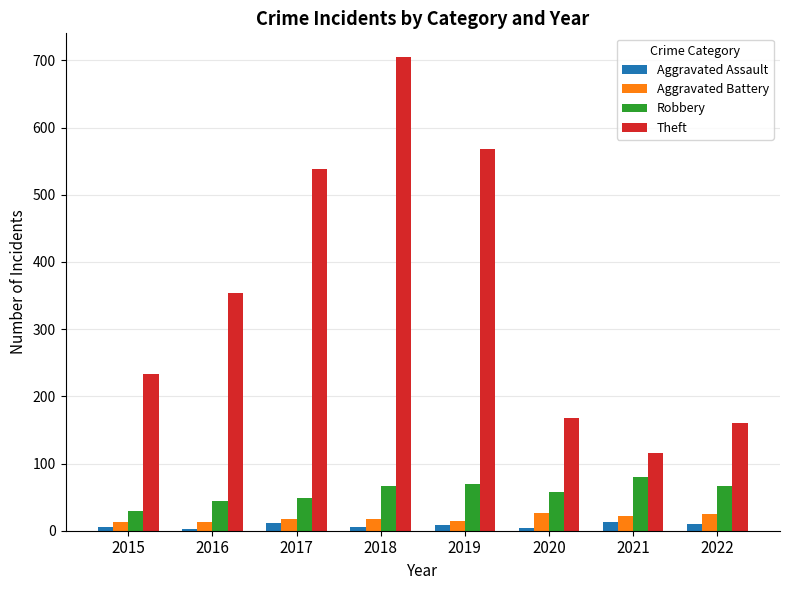

Which category has the highest value across all series?

2018